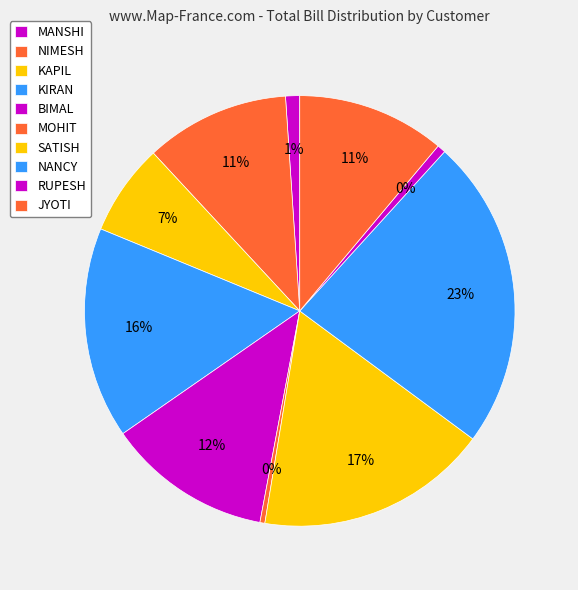

Between JYOTI and MOHIT, which is larger?

JYOTI